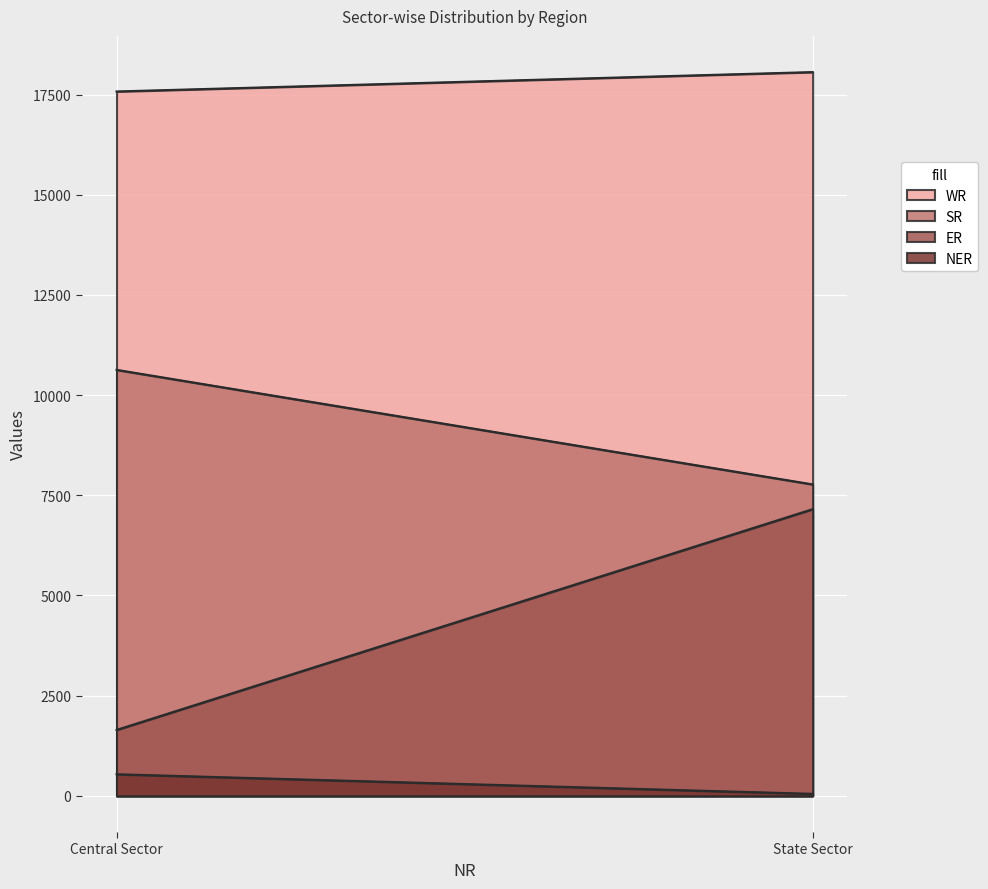

Count the WR values in the range 17579 to 18063.

2